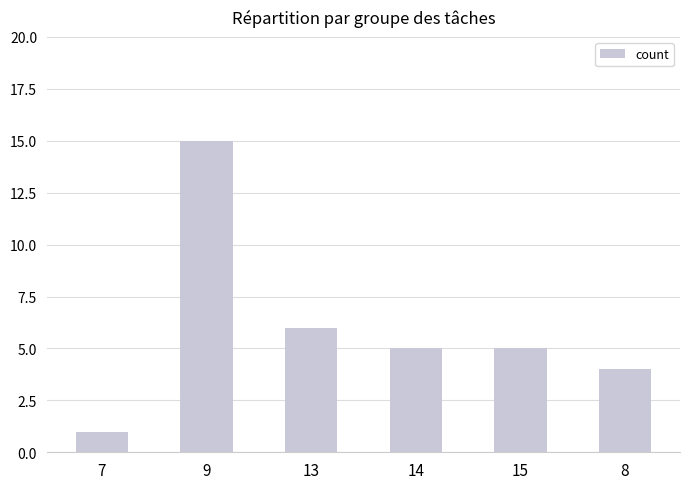

What is the label of the 1st bar from the right?

8